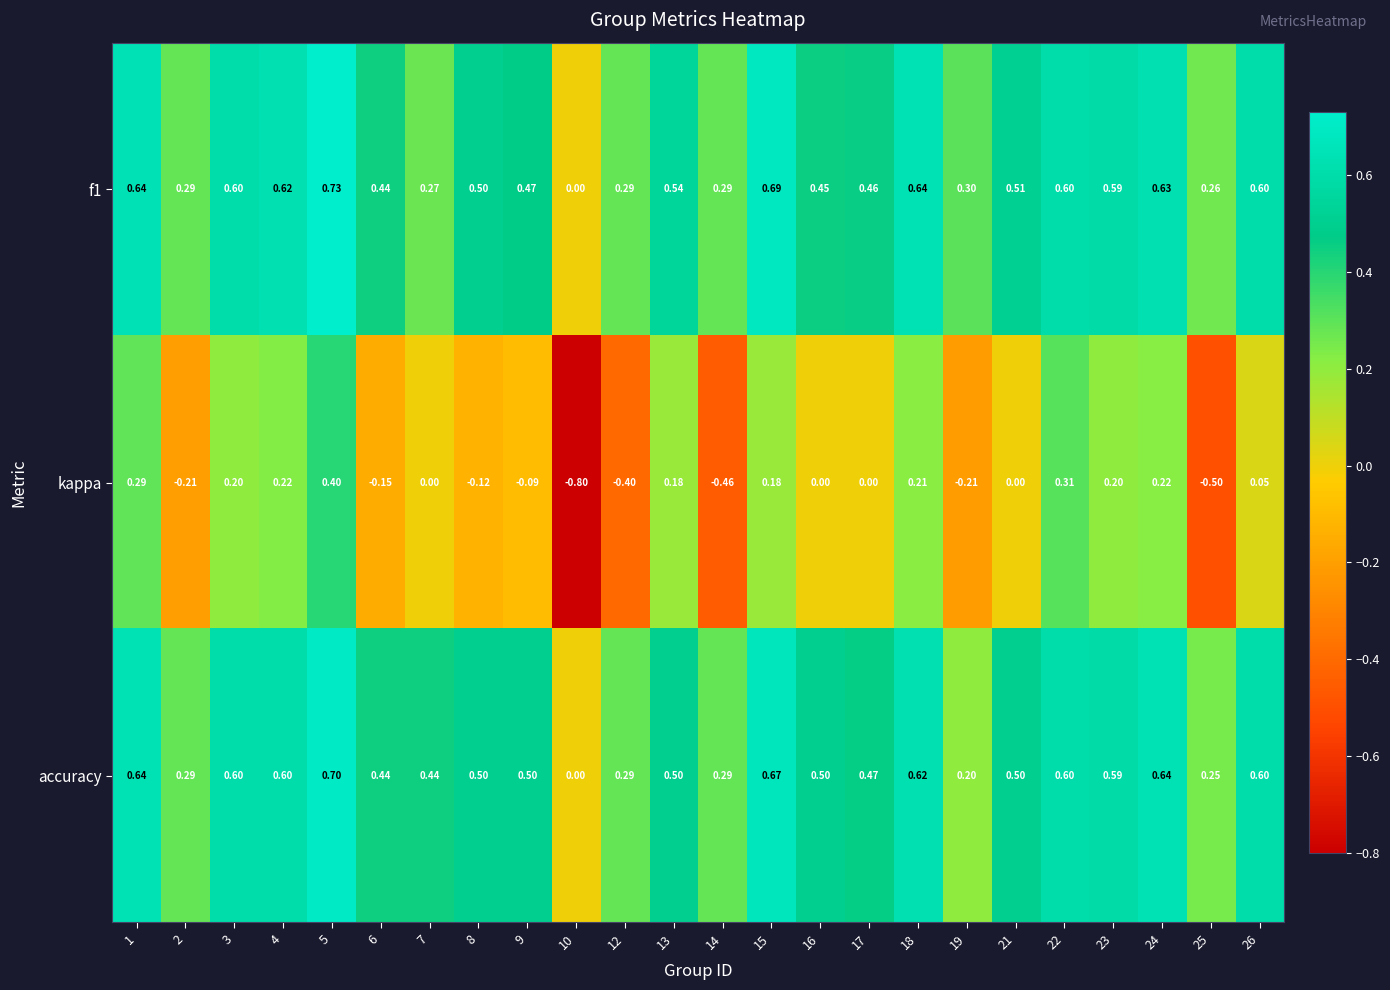

Is the value of f1 at 5 greater than the value of accuracy at 9?

Yes